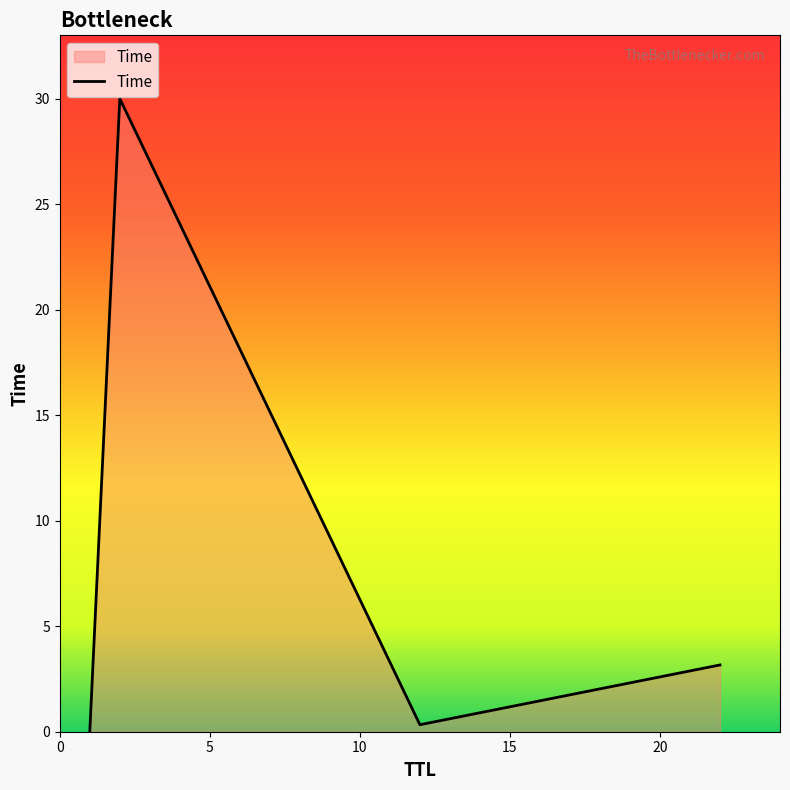

What is the sum of all values?

33.5